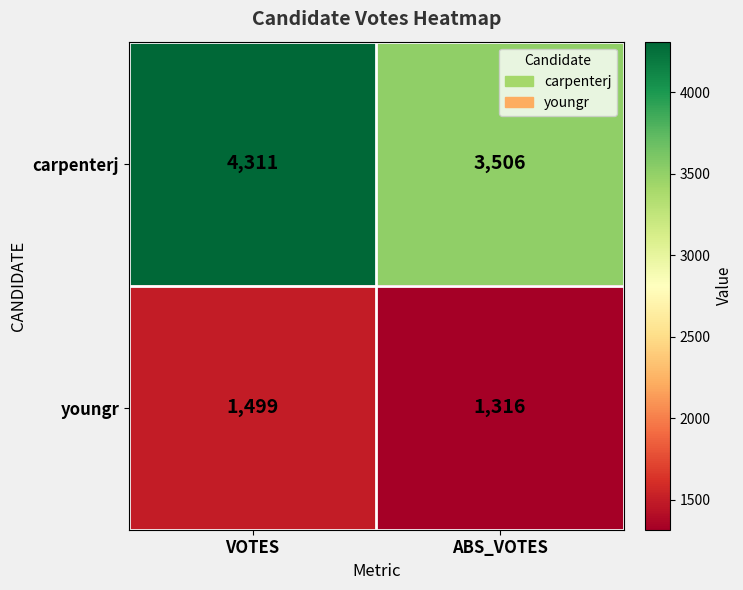

At ABS_VOTES, list the series in order from largest to smallest.

carpenterj, youngr